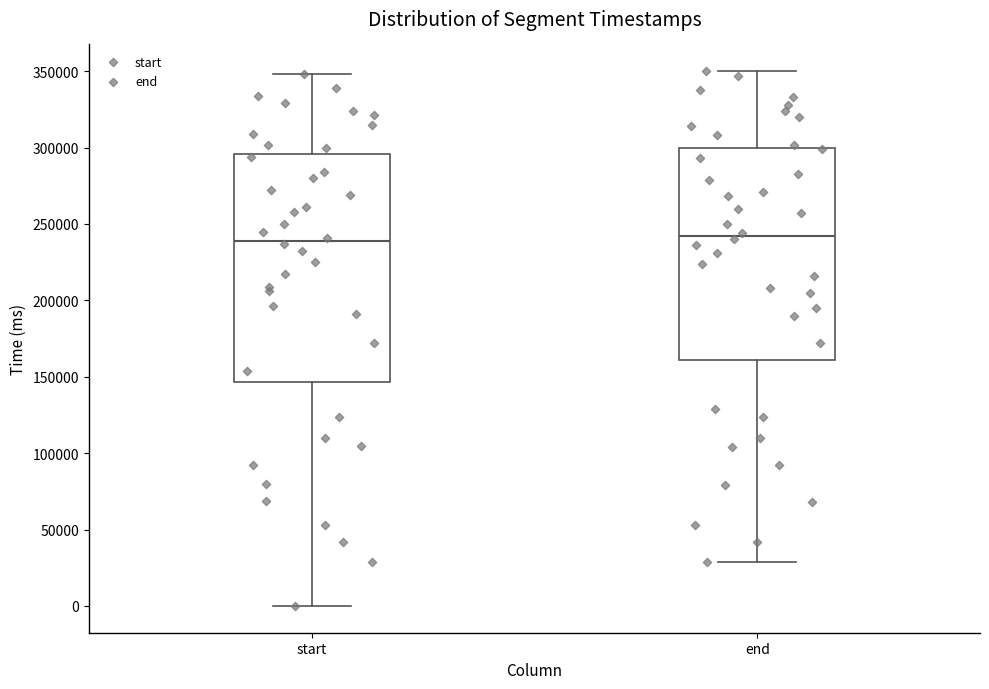

Reading left to right, transcribe this box plot: for each box, give where its median line is, the range the box spans, and where its two whiskers end, as read against the y-axis. The values are not printed on the chart, so give them approximately, as read against the axis.

start: median 240000, box 145000 to 295000, whiskers 0 to 350000
end: median 240000, box 160000 to 300000, whiskers 30000 to 350000